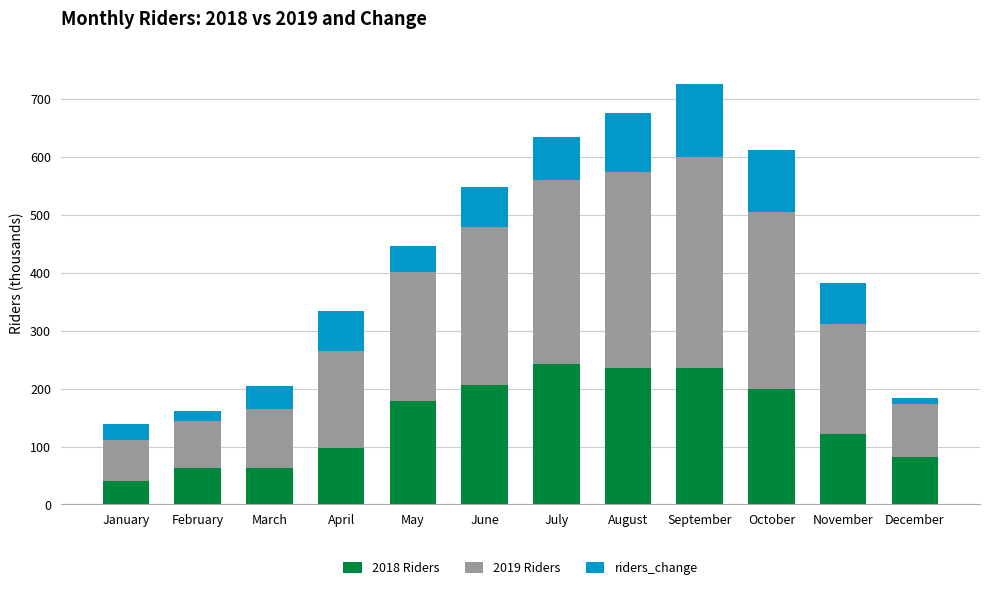

How many series are shown in this chart?

3